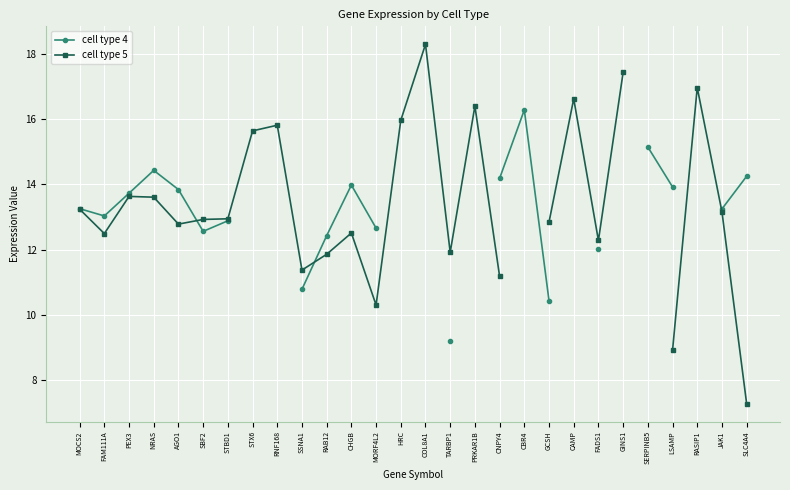

In cell type 5, how many points are higher than both neighbors (excluding endpoints)?

7